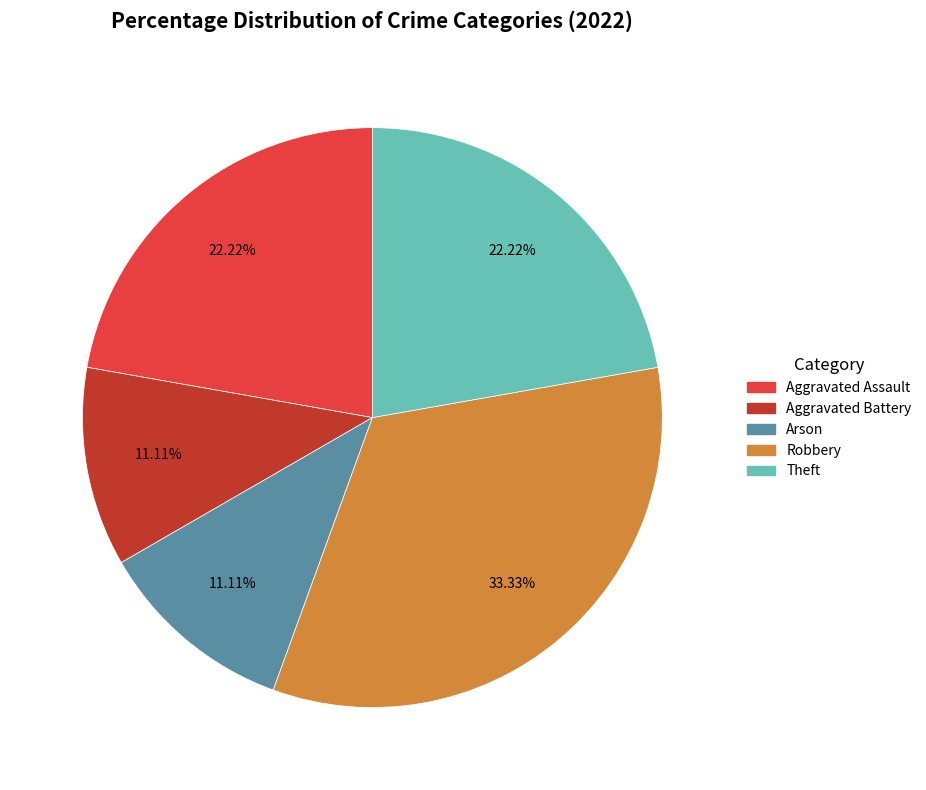

How many slices are in this pie chart?

5